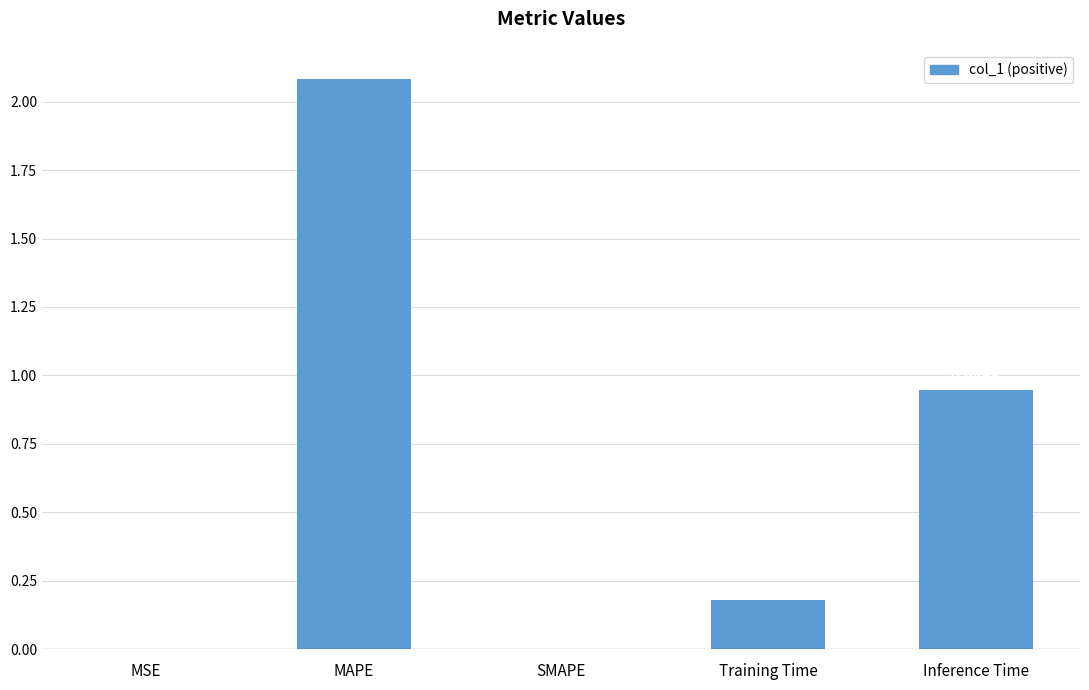

Which has a higher value, SMAPE or MAPE?

MAPE